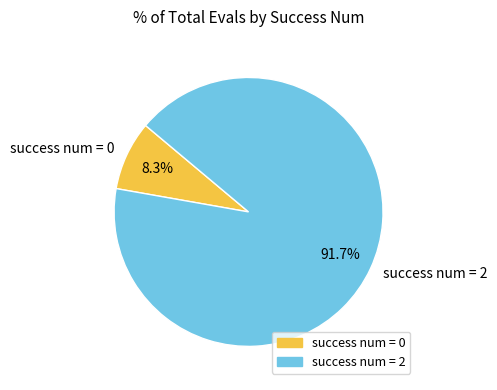

Between success num = 0 and success num = 2, which is larger?

success num = 2